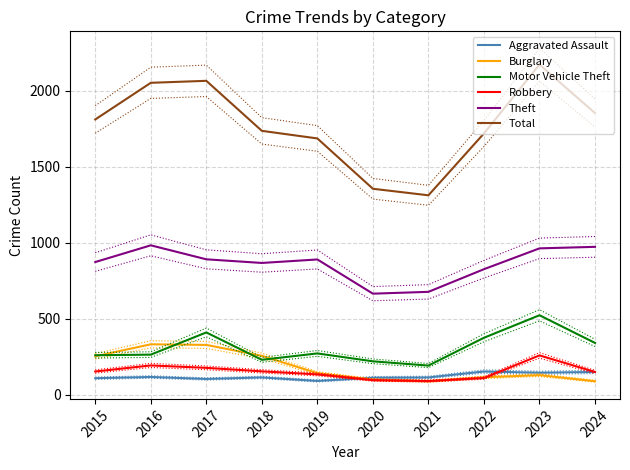

What is the difference between the maximum and second lowest values in the Robbery series?

163